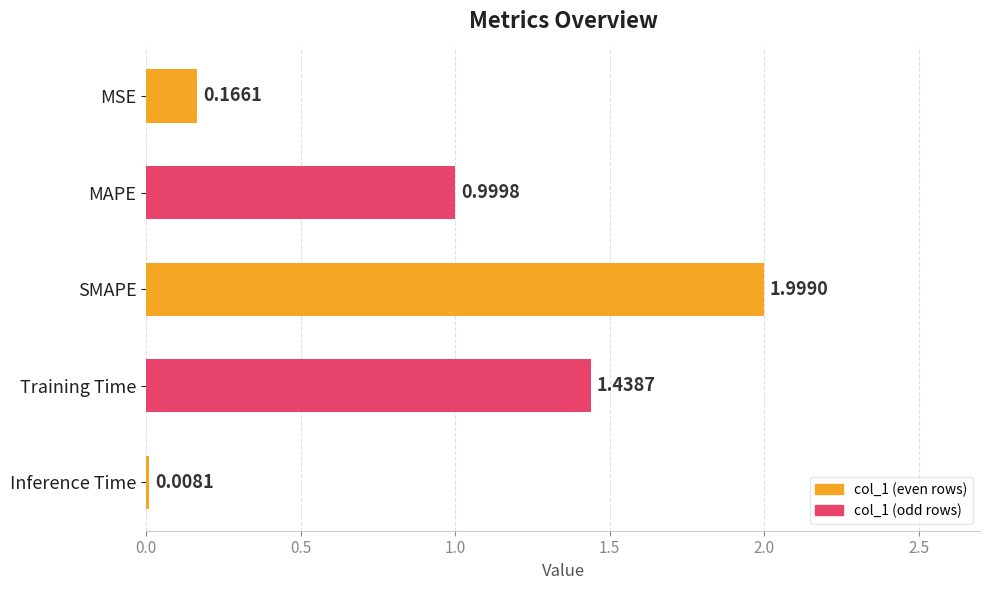

Which has a higher value, MSE or Inference Time?

MSE